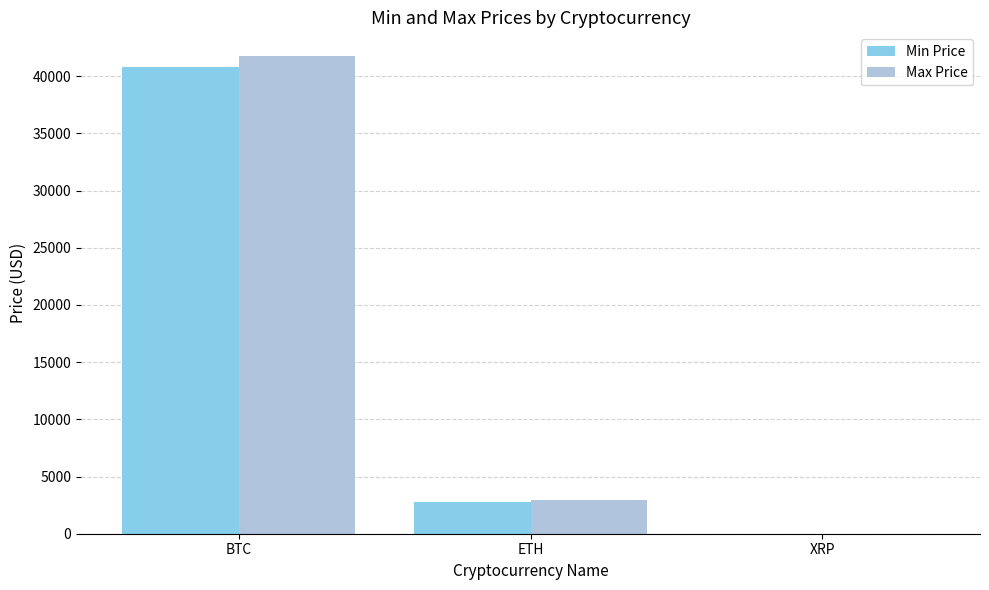

What is the greatest value displayed?

41738.1